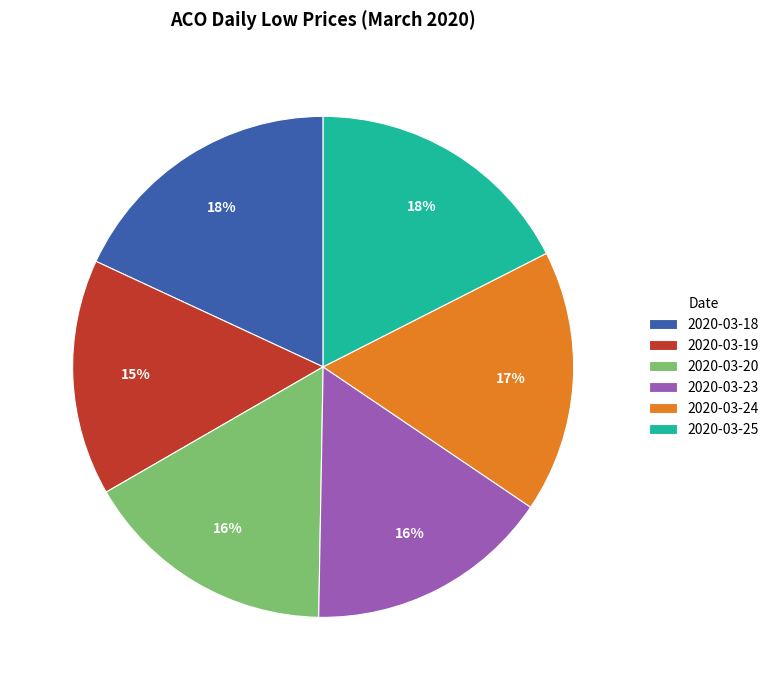

Combined, do 2020-03-18 and 2020-03-23 account for over 50%?

No